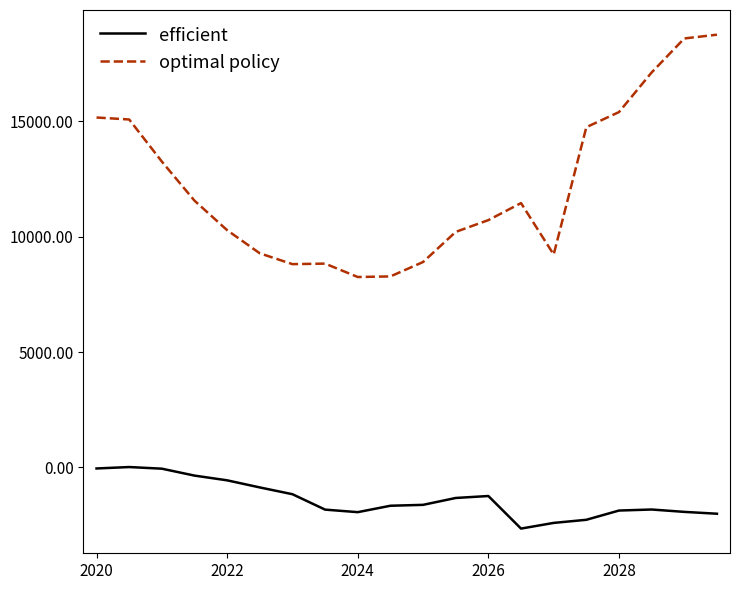

Which series has the largest range (max minus min)?

optimal policy